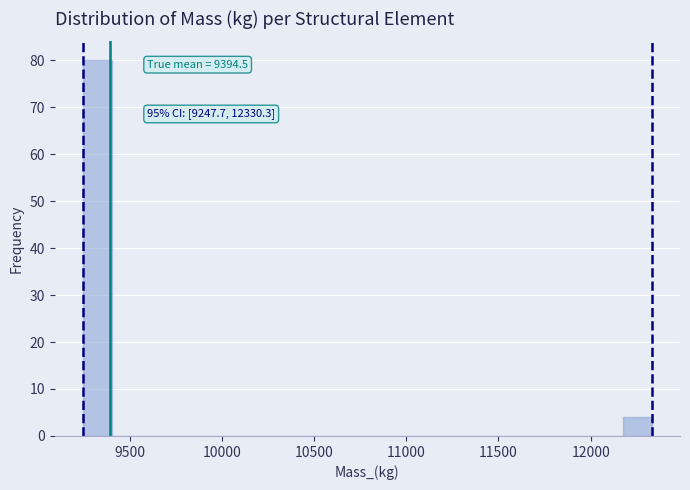

Read against the x-axis, roughly where is the centre of the tallest bar?

9300